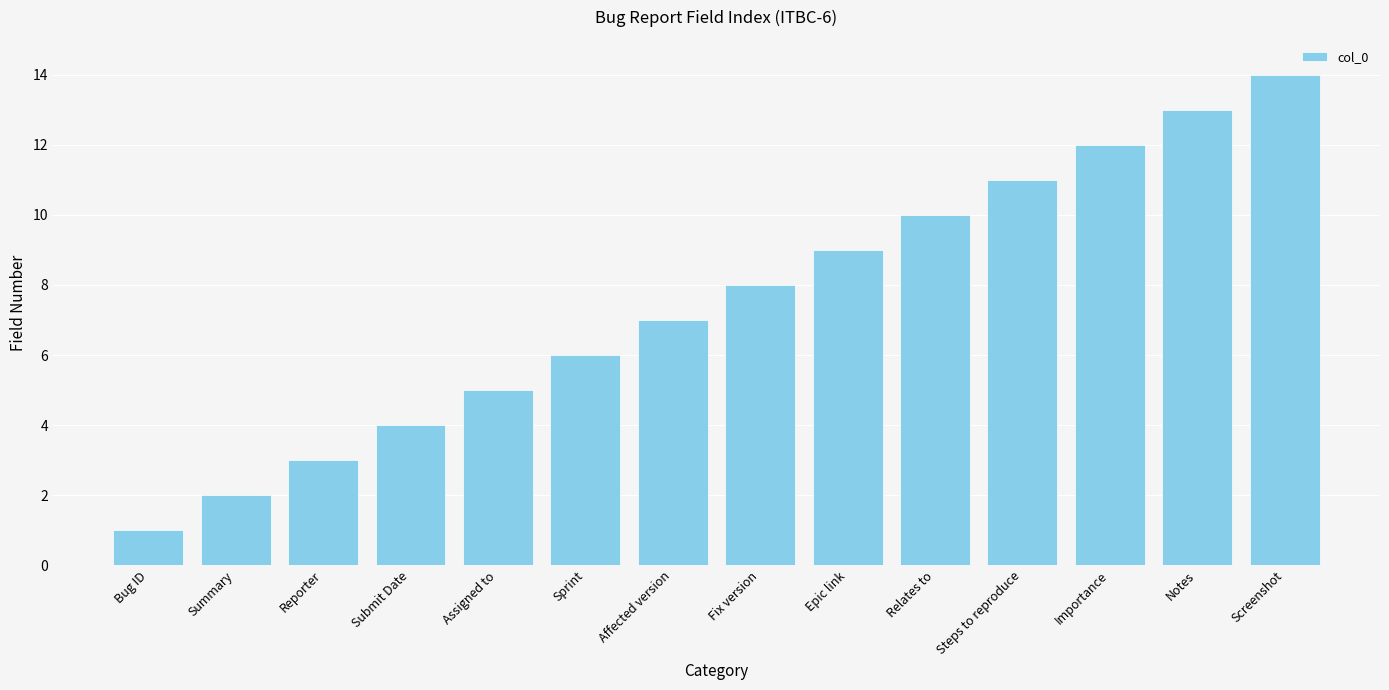

How many bars are there in total?

14